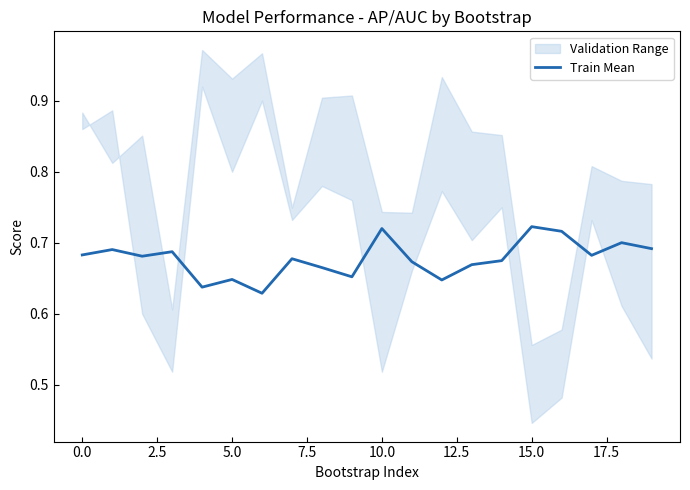

The value at 12 is 0.1. True or false?

False